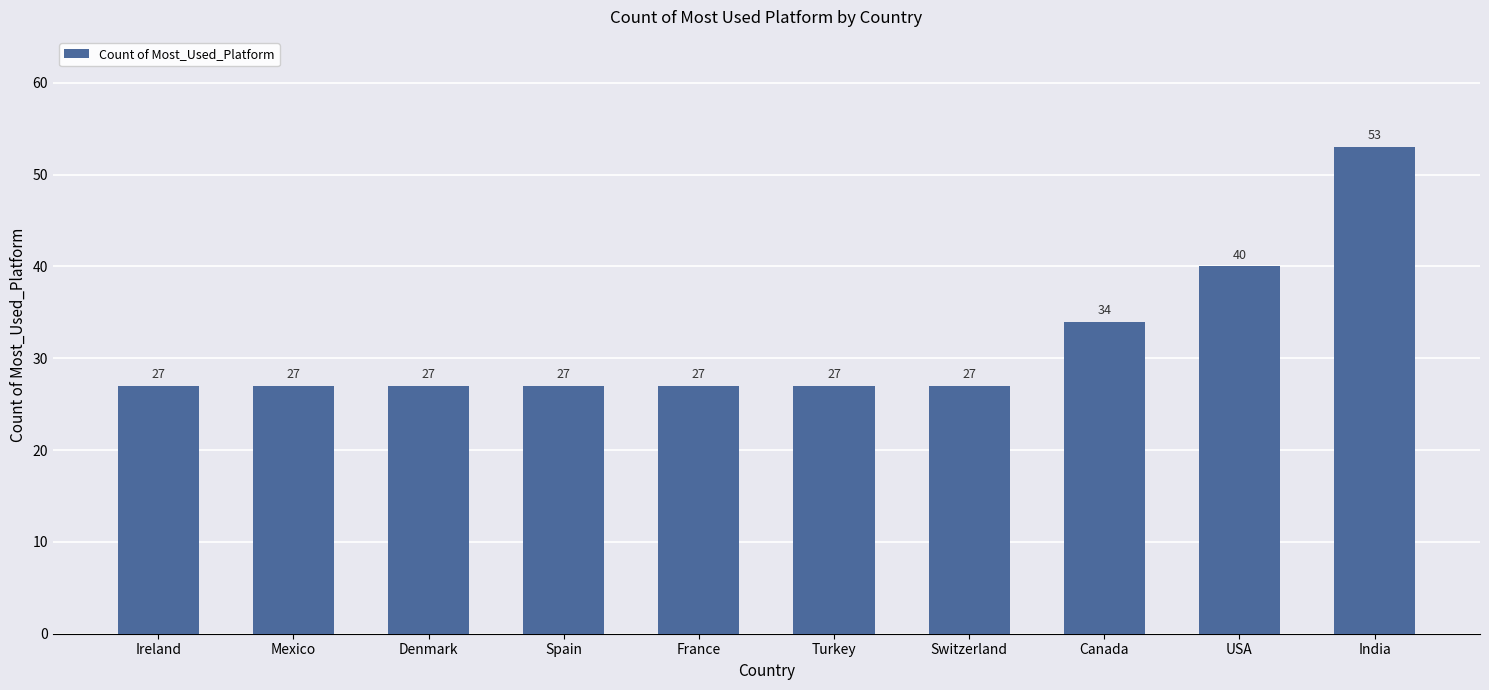

What is the minimum value shown in the chart?

27